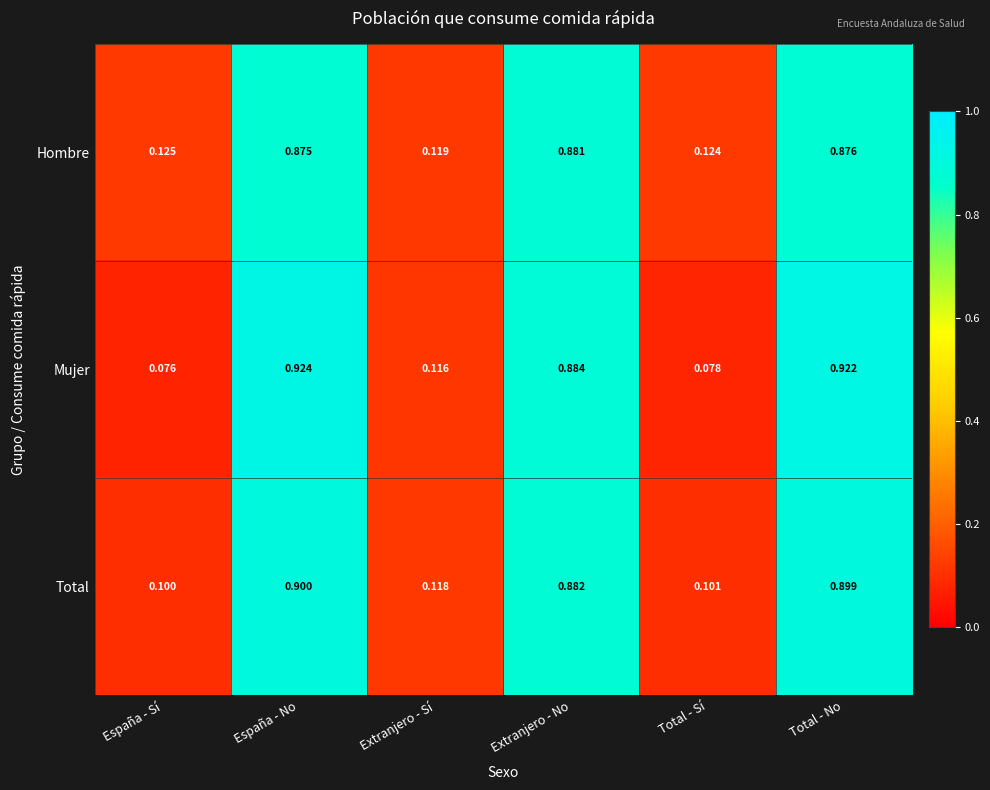

Which series has the widest spread of values?

Mujer